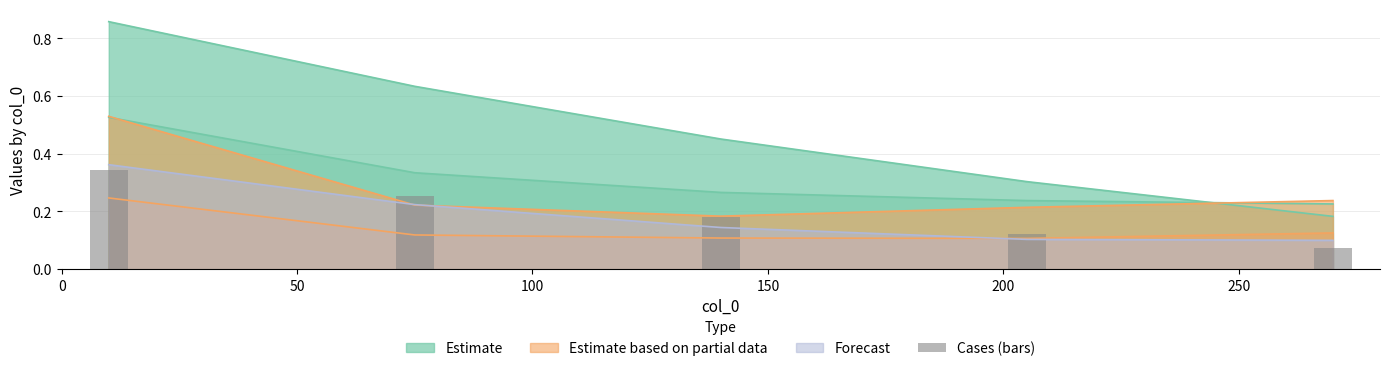

Is it true that the value at 100 is 0.1?

False